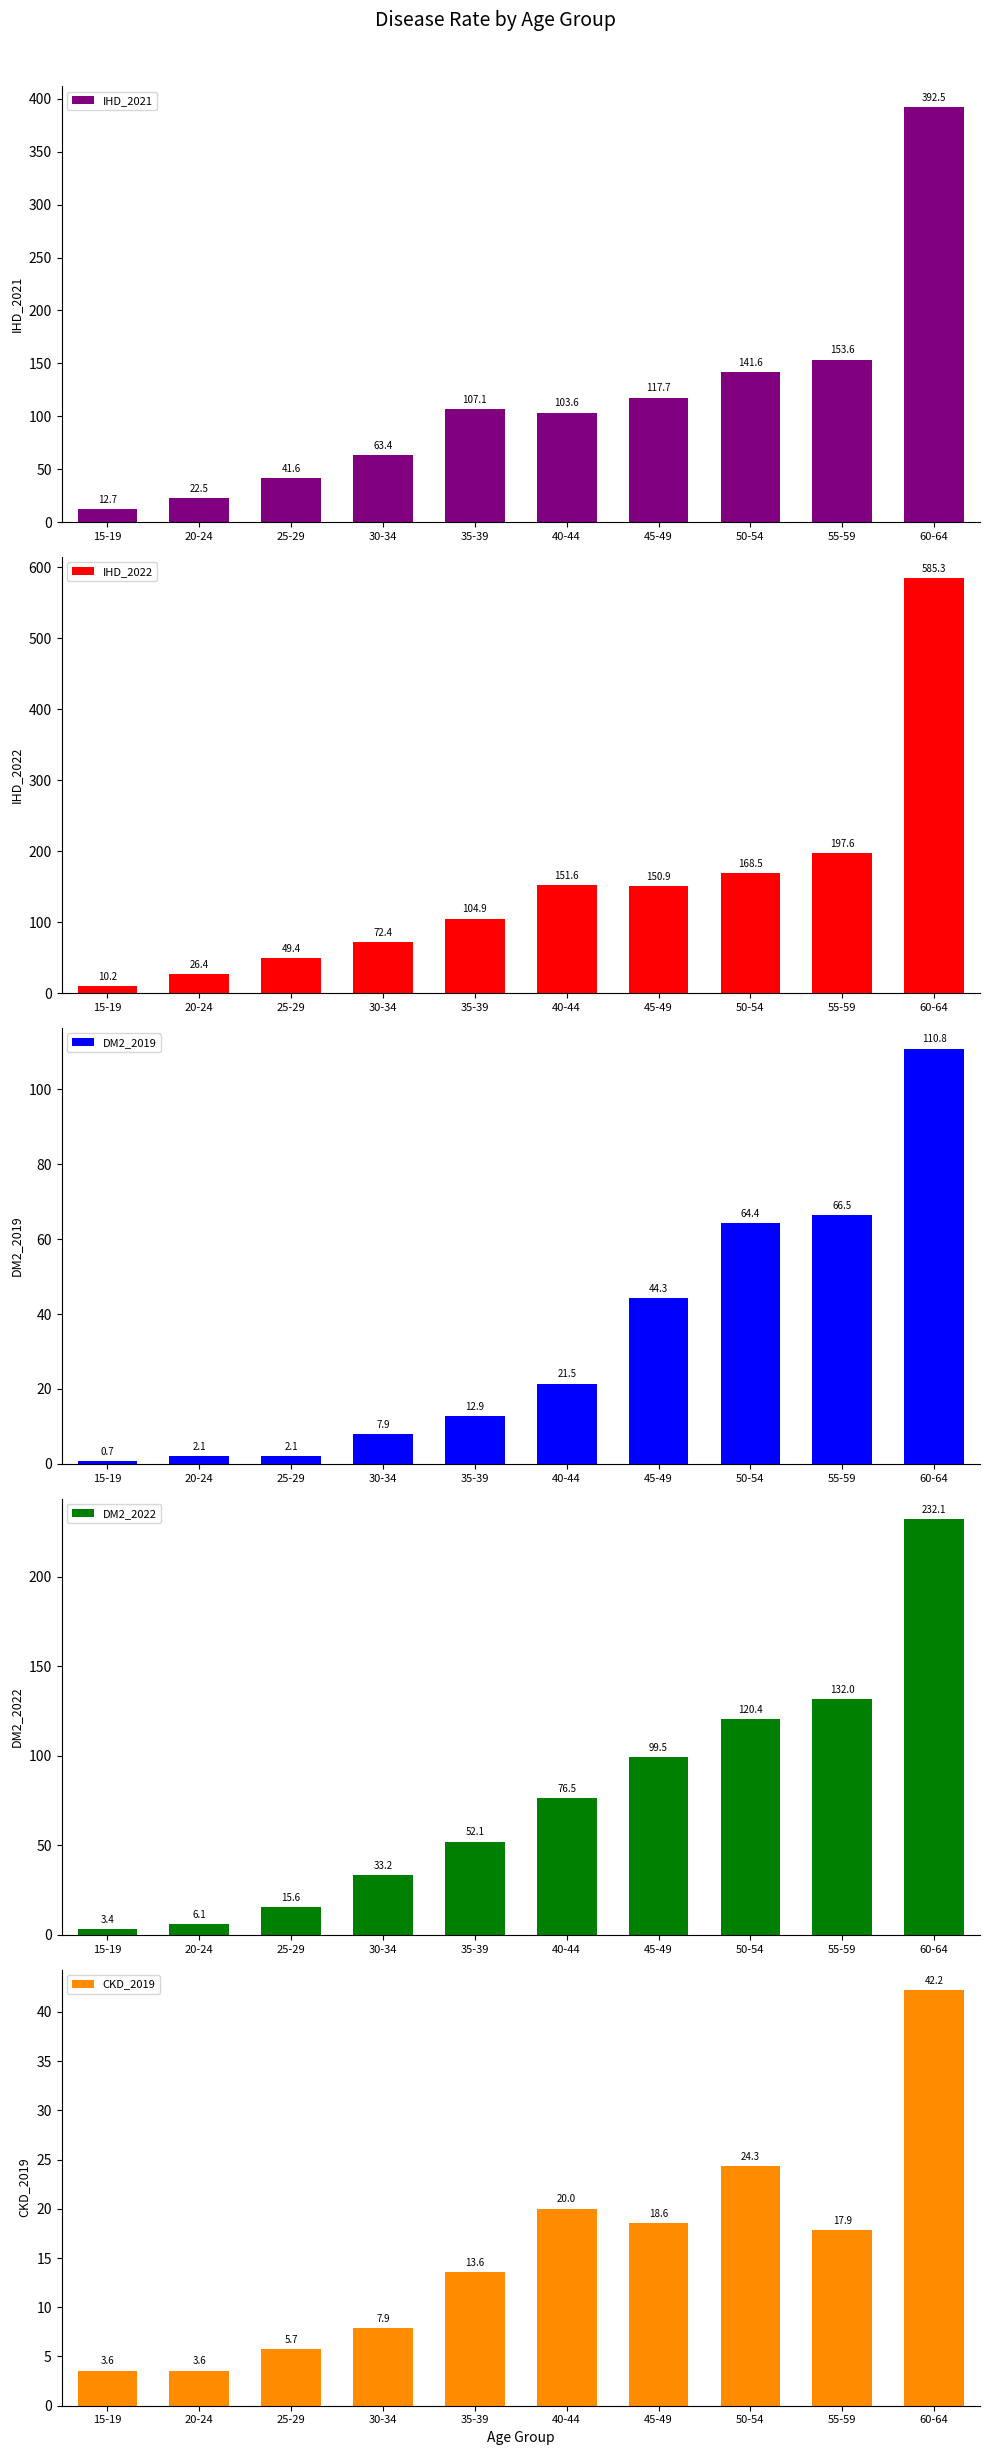

At which category is the sum across all series the highest?

60-64